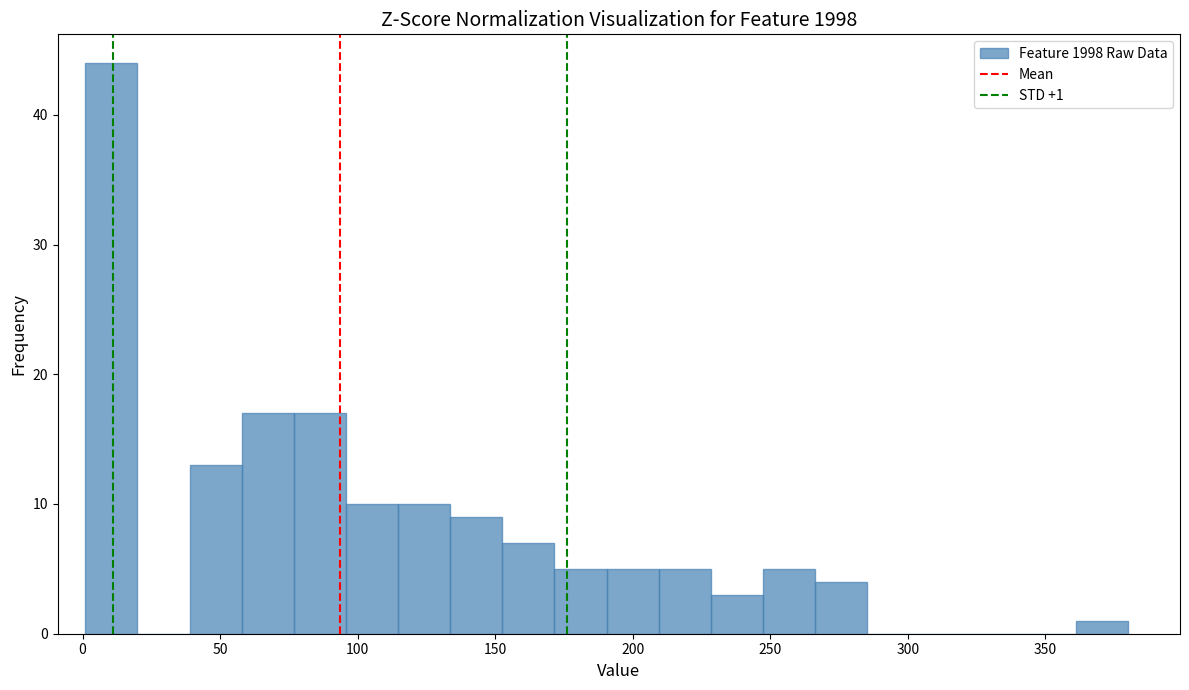

Read against the x-axis, roughly where is the centre of the tallest bar?

10